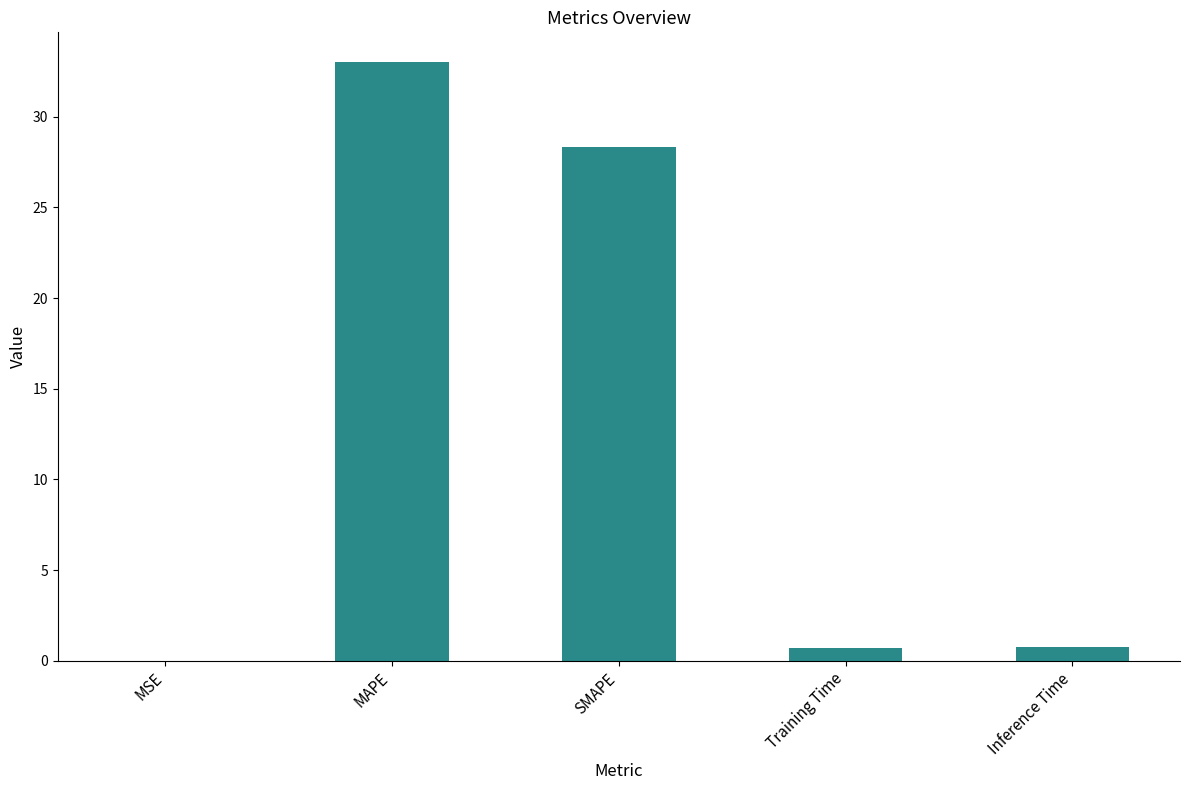

Which category has the highest value across all series?

MAPE